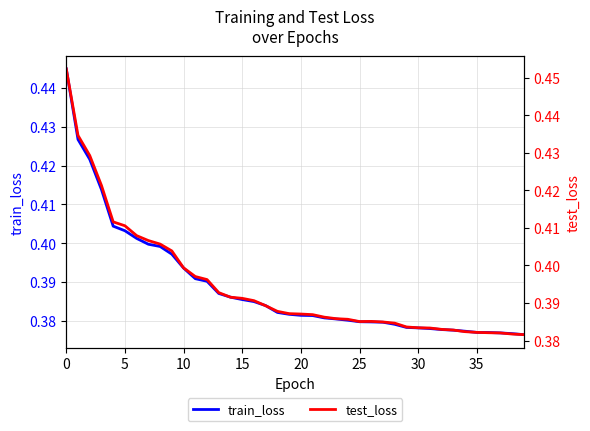

Which series has the largest total across all categories?

test_loss